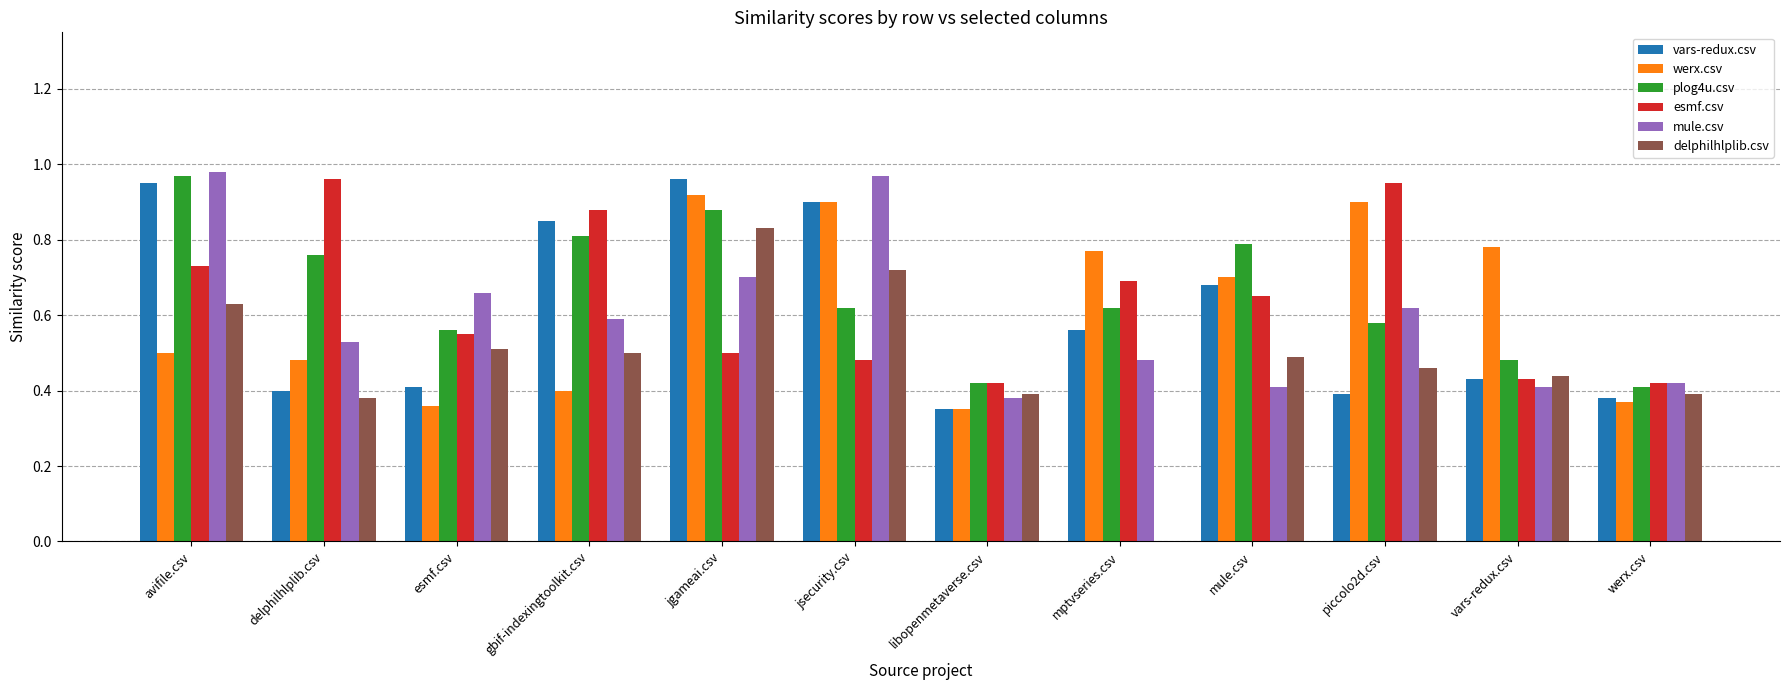

Which series has the widest spread of values?

delphilhlplib.csv